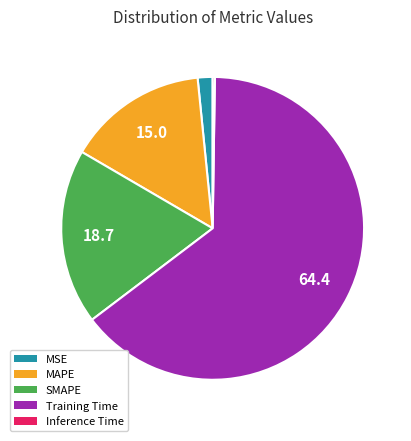

Is there a majority slice in this chart?

Yes